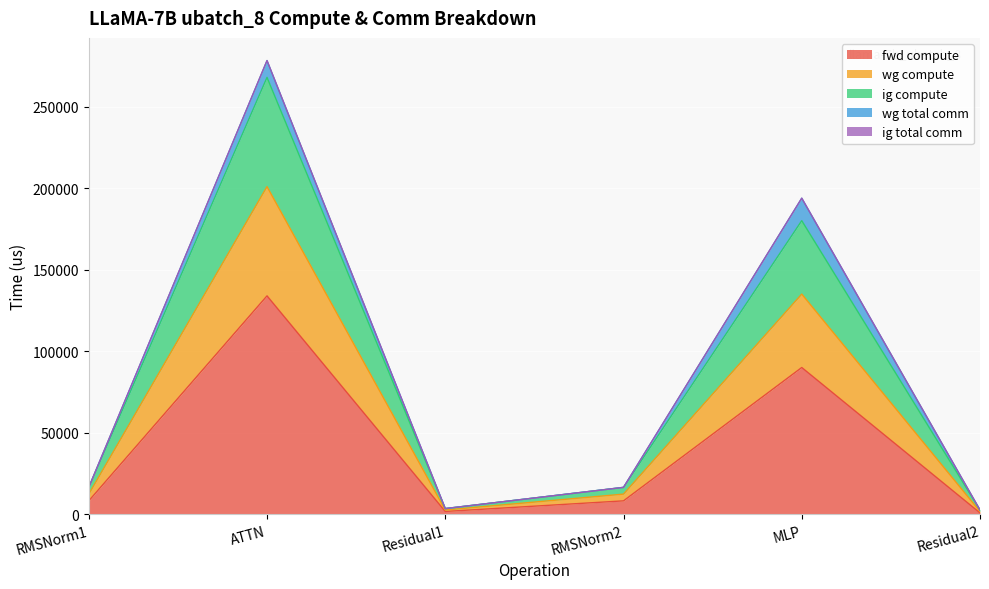

True or false: wg compute and ig compute cross at least once.

False